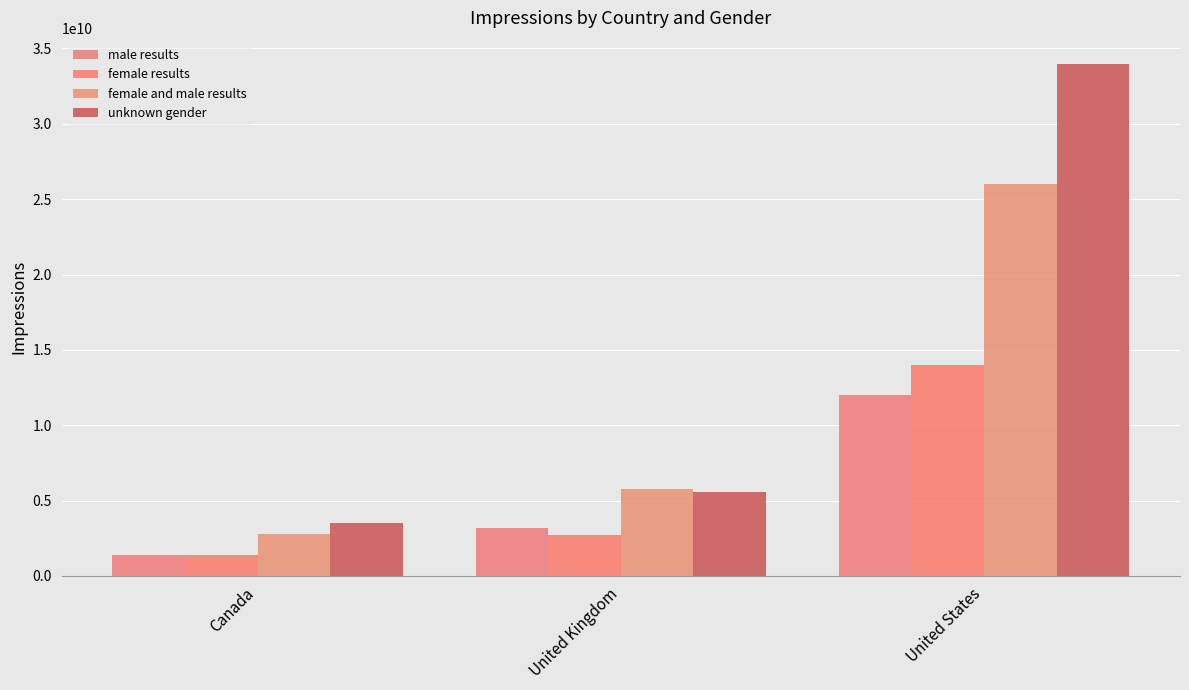

Which series has the largest total across all categories?

unknown gender